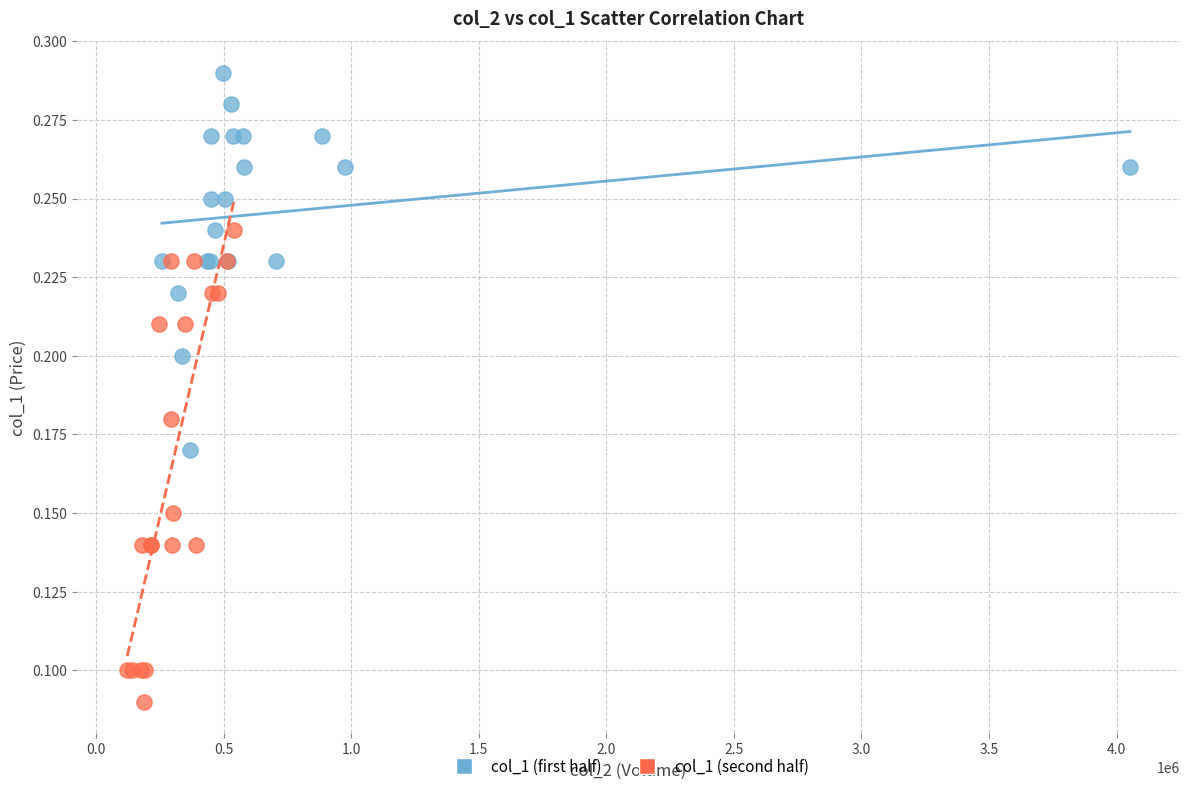

What are all the series names shown in the legend?

col_1 (first half), col_1 (second half)